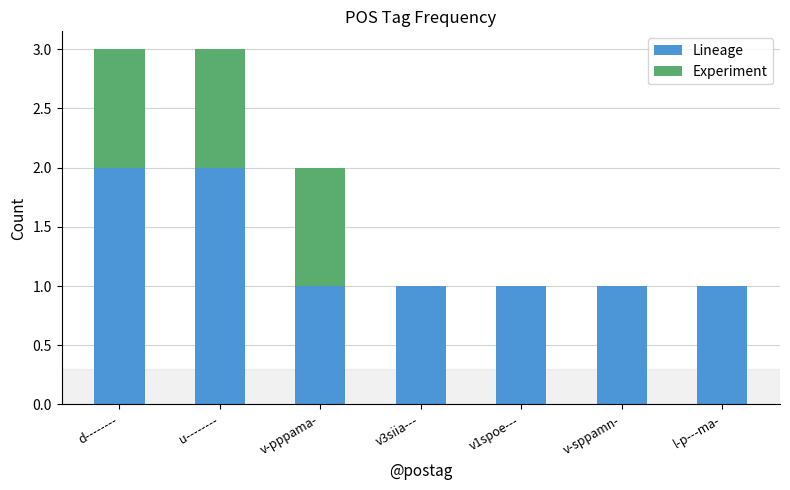

What is the total value across all series at u--------?

3